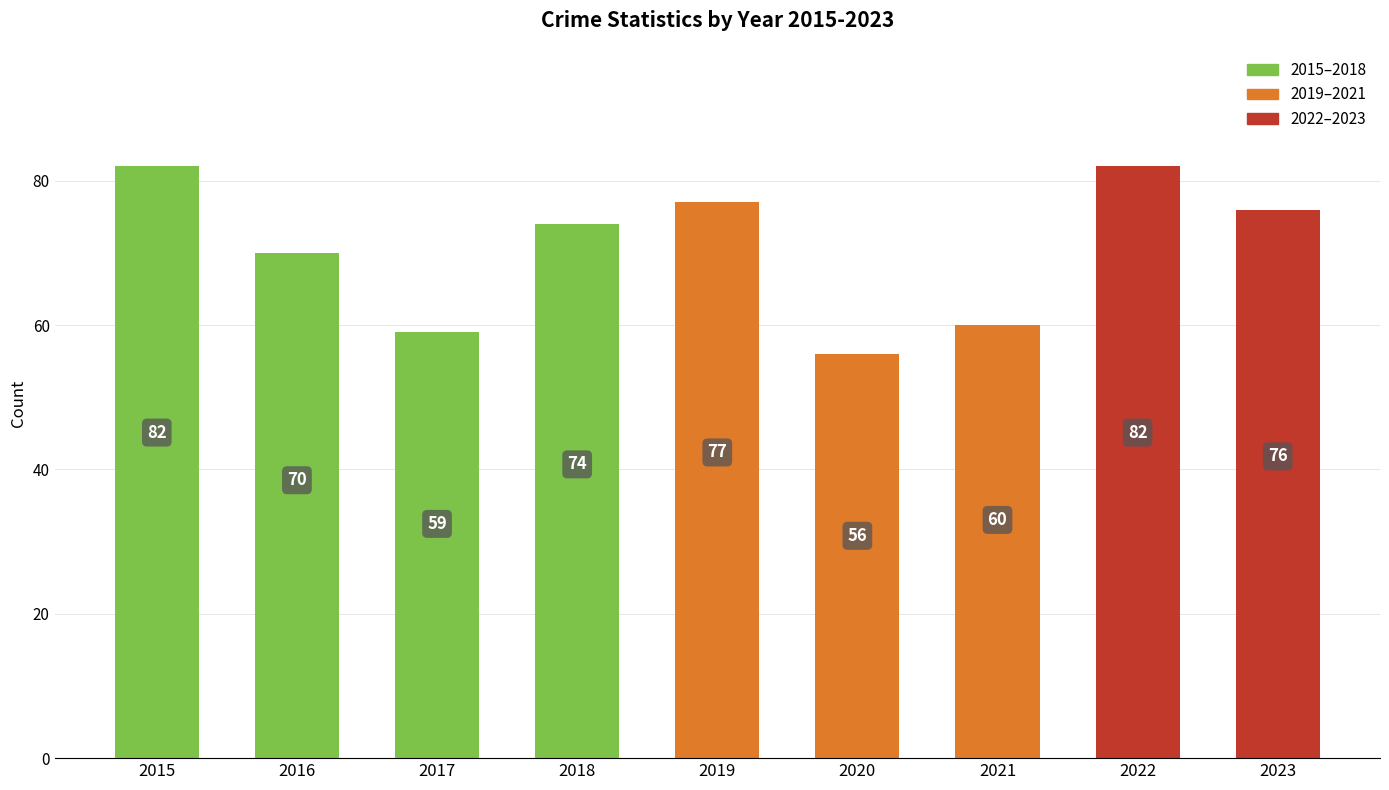

How many data points does each series have?

9